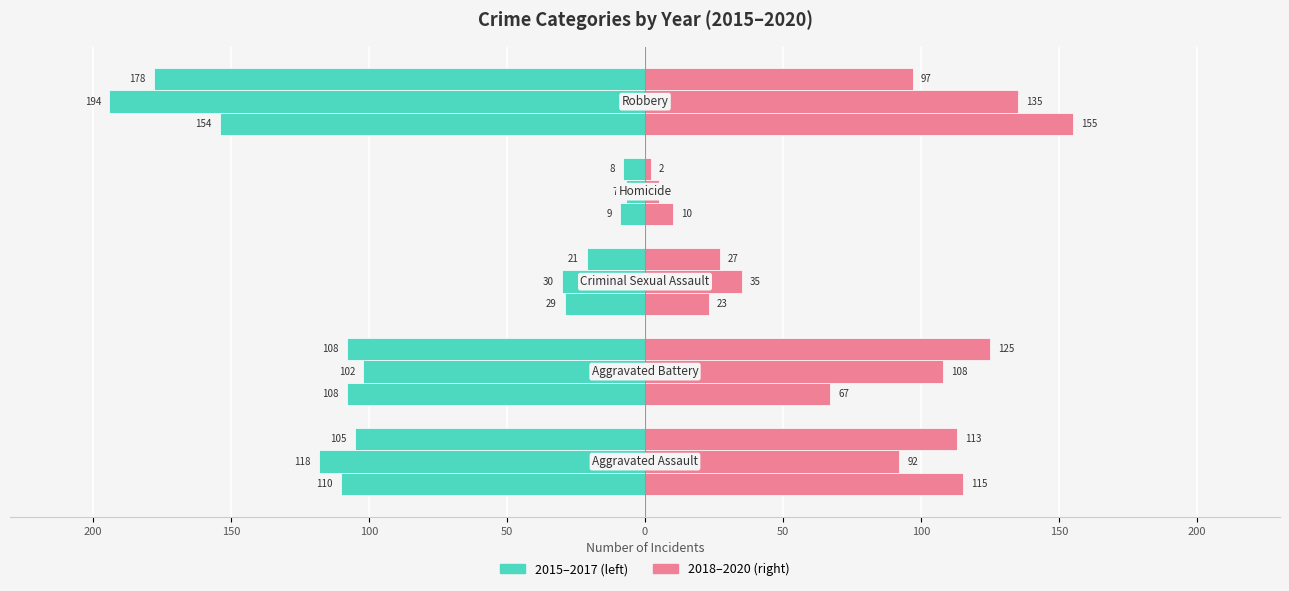

The value of Right 2018 at 0 is 155. True or false?

True